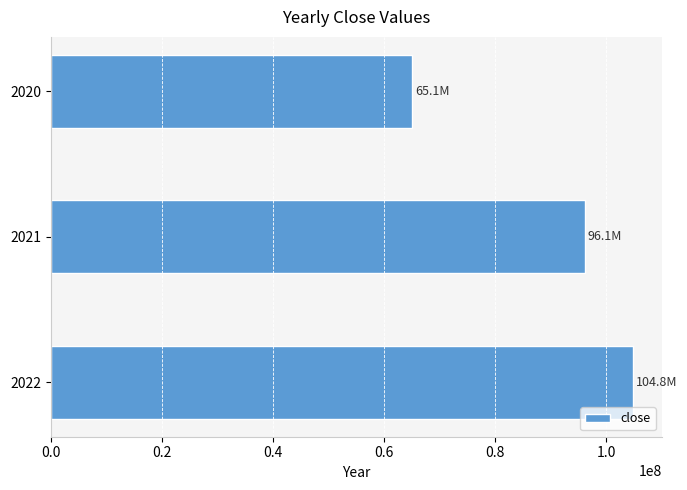

How many categories are shown in the chart?

3